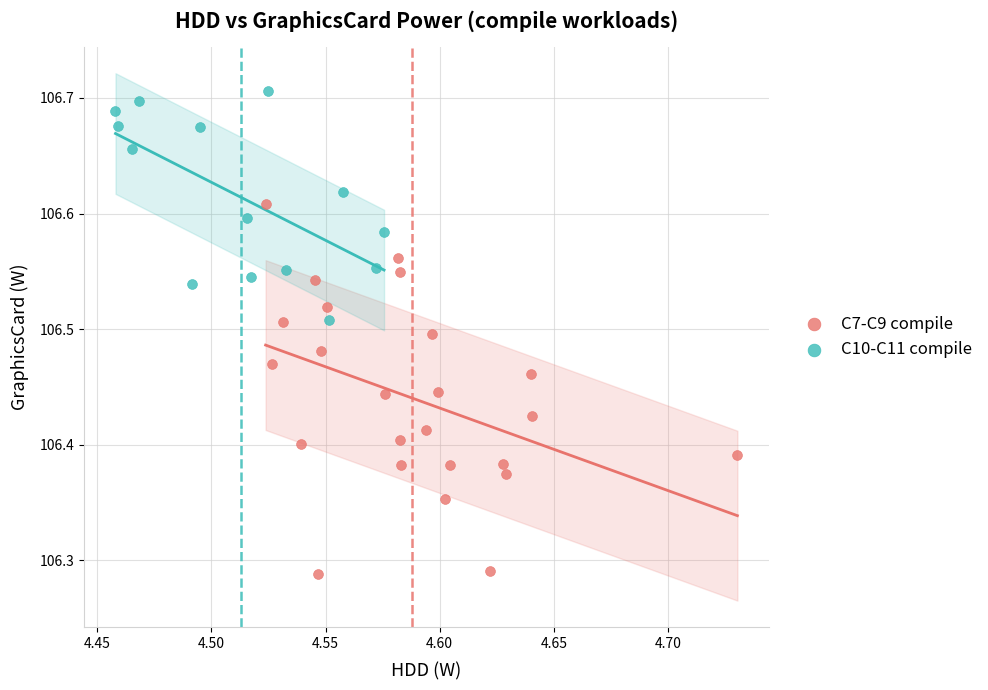

Which series has the widest spread of Y values?

C7-C9 compile